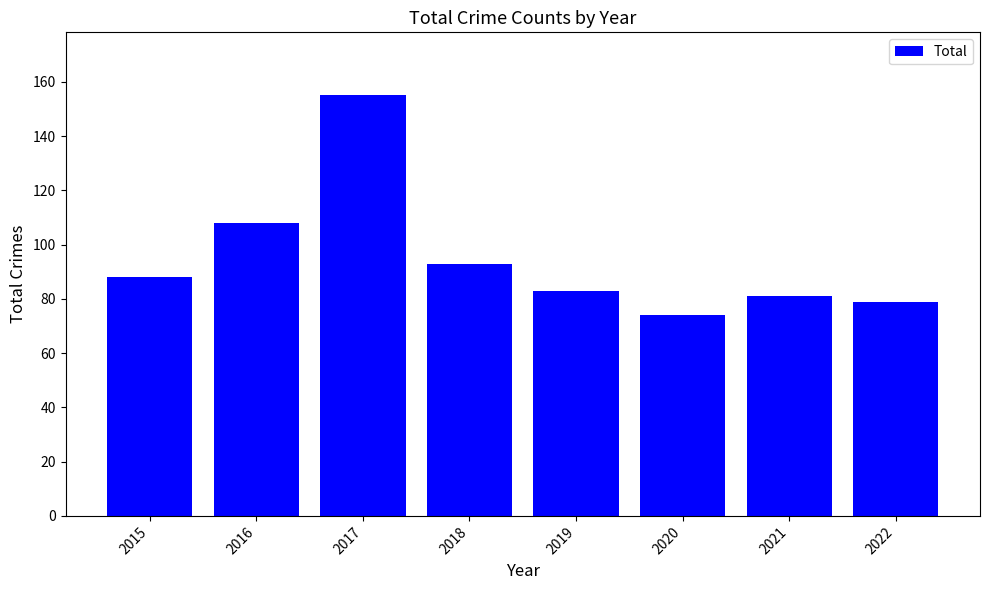

The chart shows a value of 106 at 2020. True or false?

False